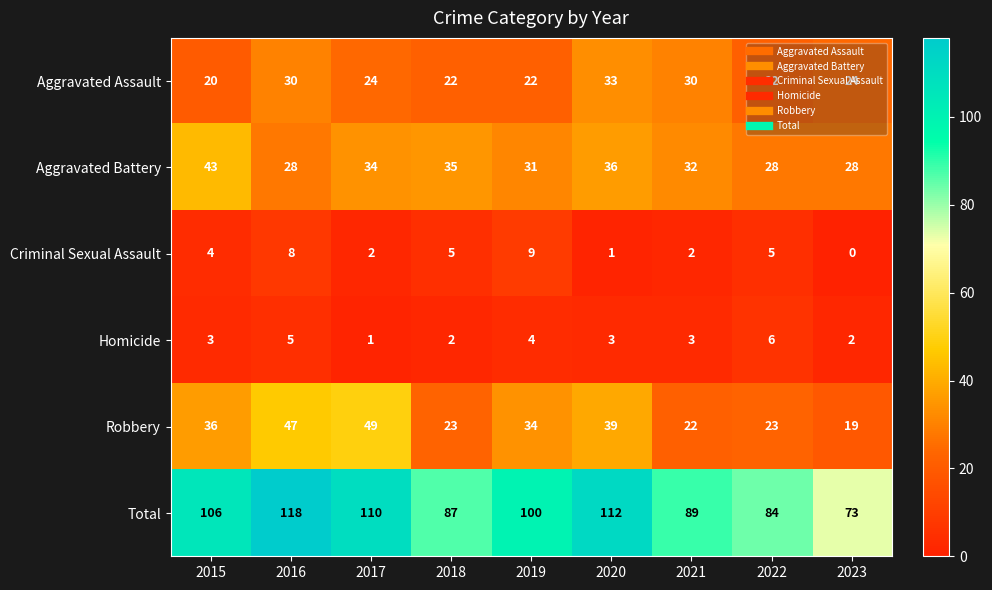

What is the sum of all Aggravated Battery values?

295